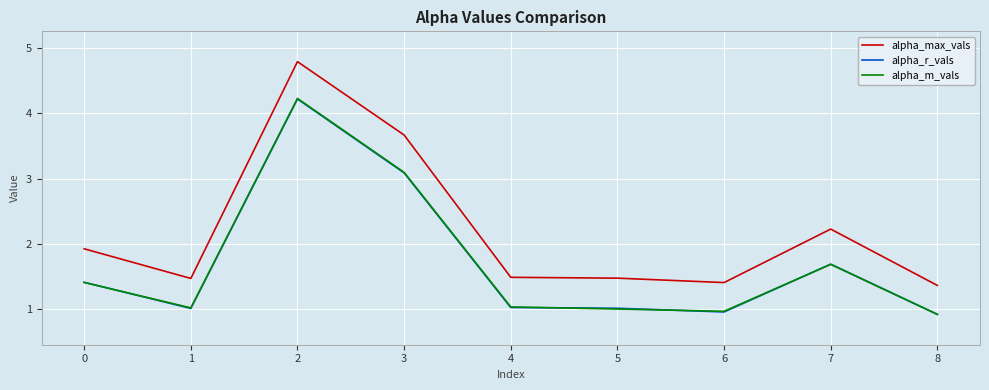

What value does the alpha_m_vals series have at 0?

1.4